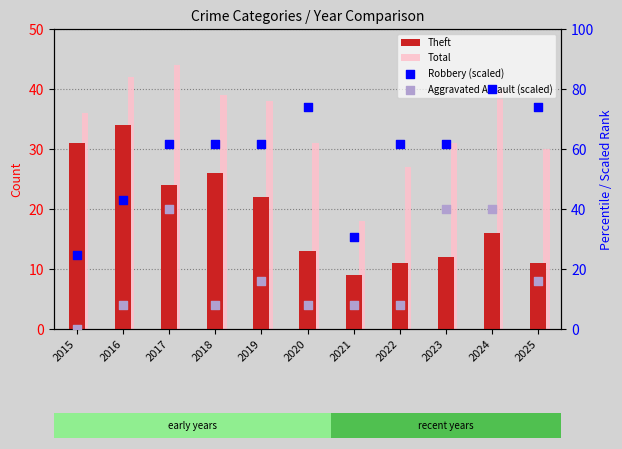

Is the value of Theft at 2019 greater than the value of Total at 2021?

Yes